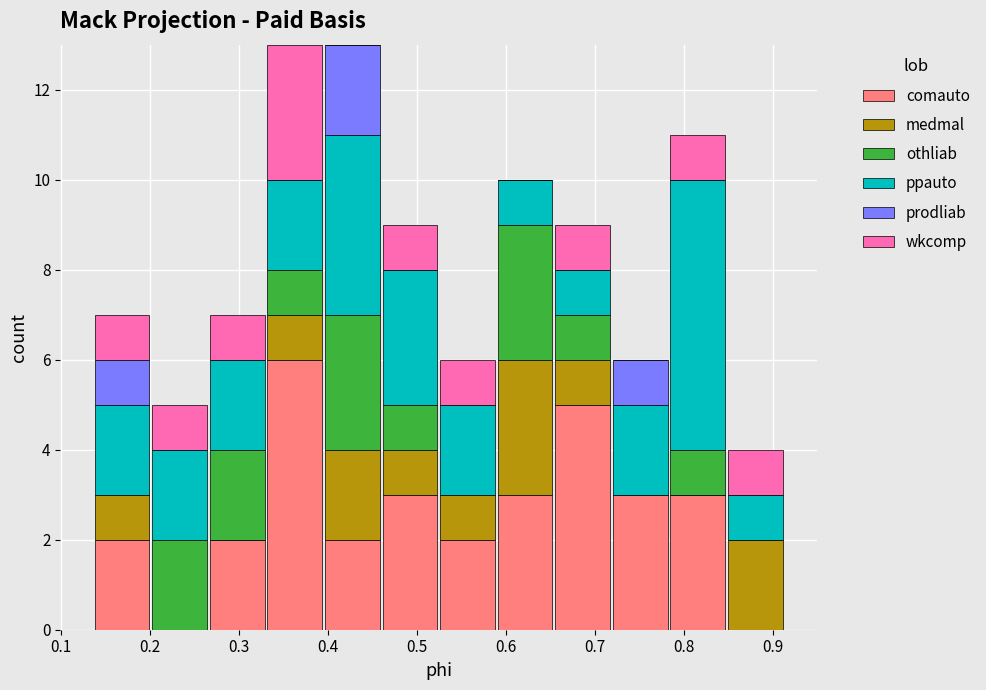

What is the total height of the stacked bar covering 0.33 to 0.40 on the x-axis? Neither the bar edges nor the heights are printed on the chart, so give them approximately, as read against the axes.

13